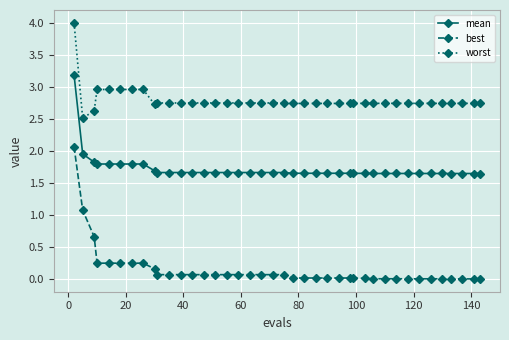

What is the difference between the maximum and minimum values in the best series?

2.1